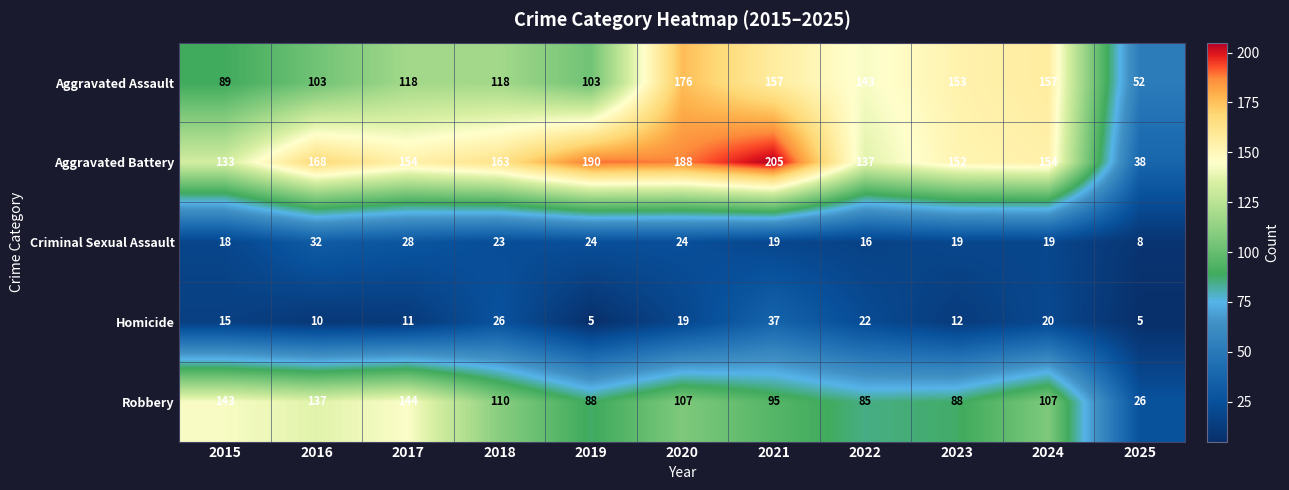

Where is Robbery nearest to the value 85?

2022